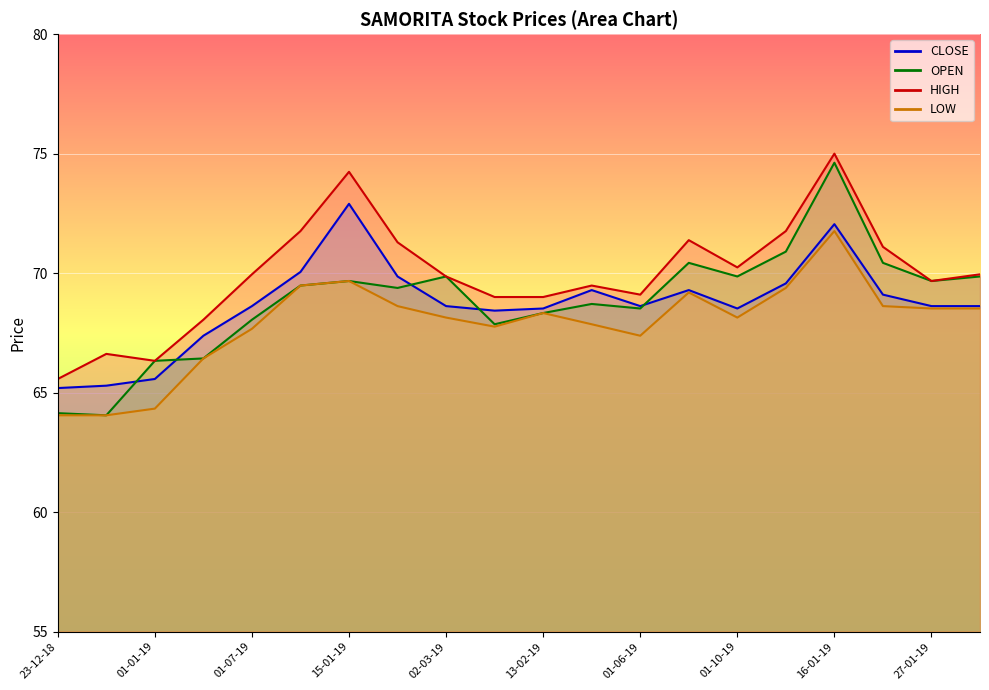

Where do OPEN and CLOSE first cross each other?

26-12-18 and 01-01-19